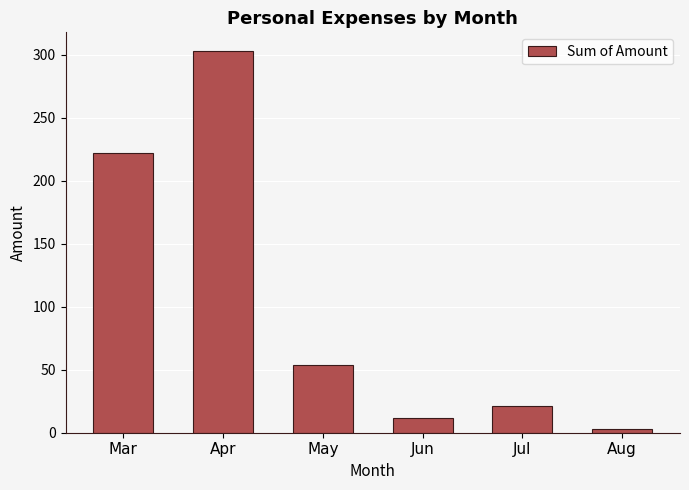

How many series are shown in this chart?

1